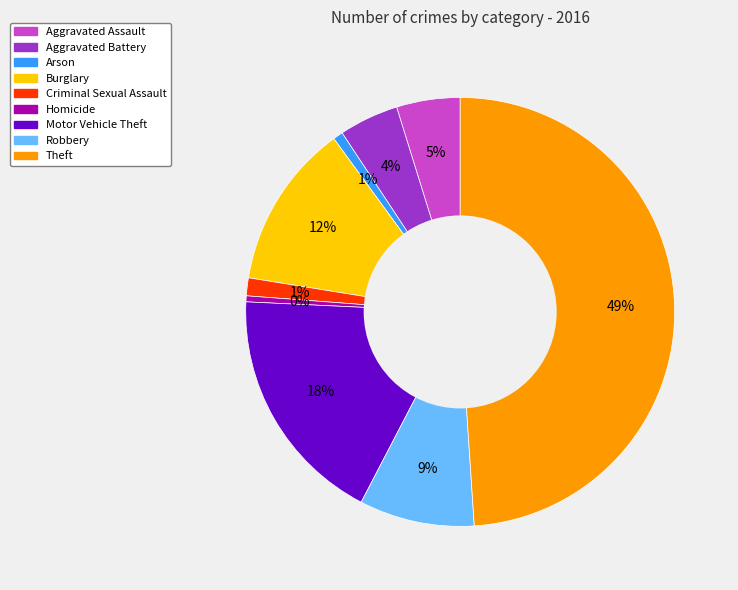

Which category has the biggest portion of the pie?

Theft